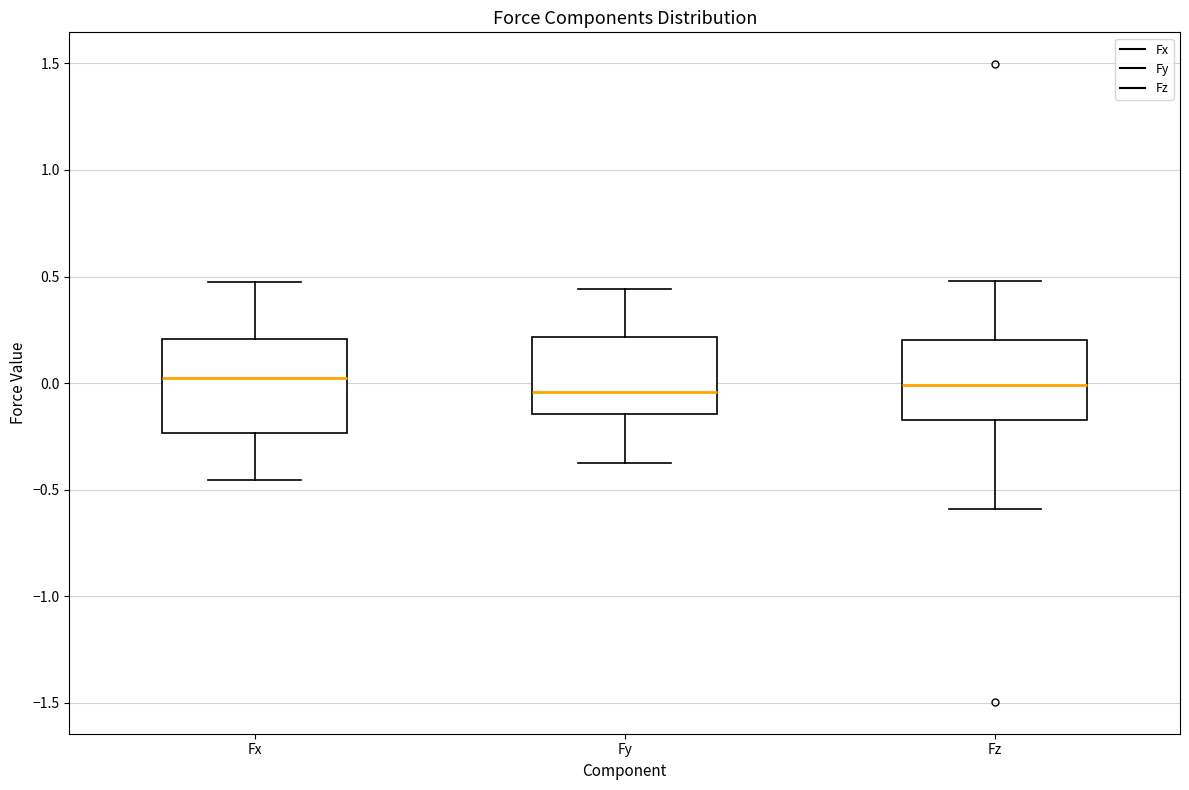

Where is the lower edge of the box for Fz on the y-axis? The values are not printed on the chart, so give them approximately, as read against the axis.

-0.15